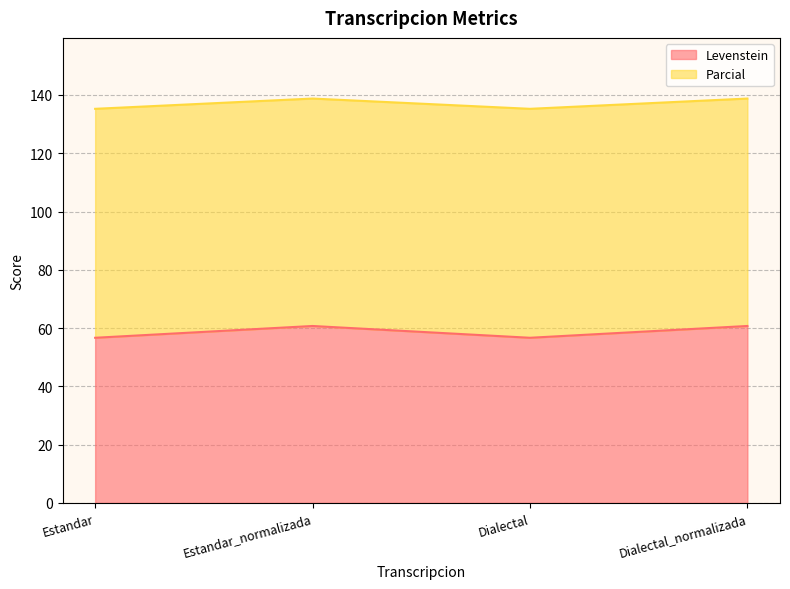

The Levenstein series shows 60.7 at Estandar_normalizada. True or false?

True